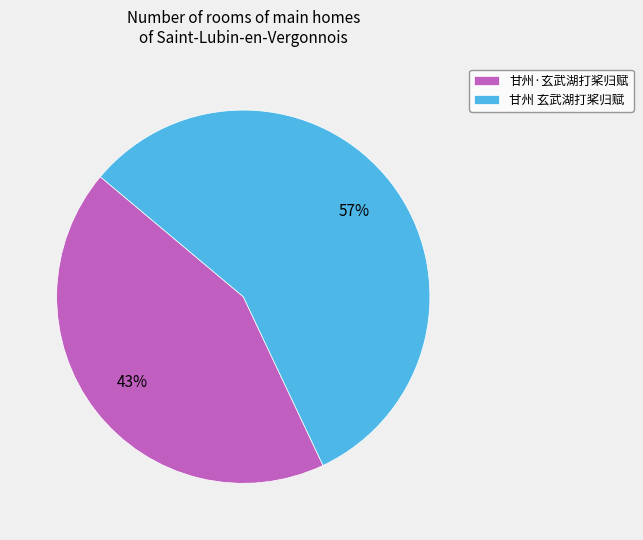

Rank the categories by value from highest to lowest.

甘州 玄武湖打桨归赋, 甘州·玄武湖打桨归赋